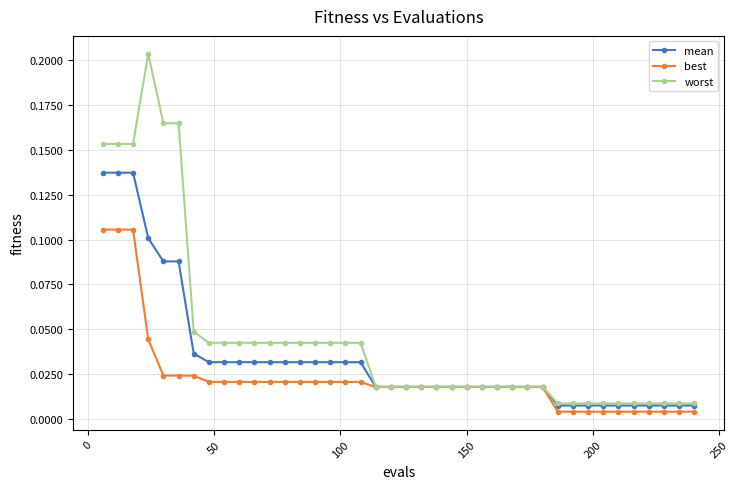

True or false: worst has more than 0 interior local peaks.

True